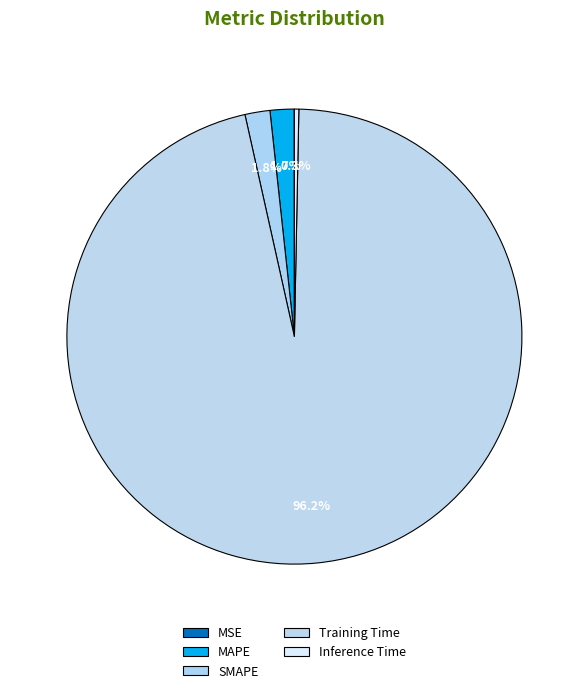

To the nearest percent, what portion does MAPE represent?

2%